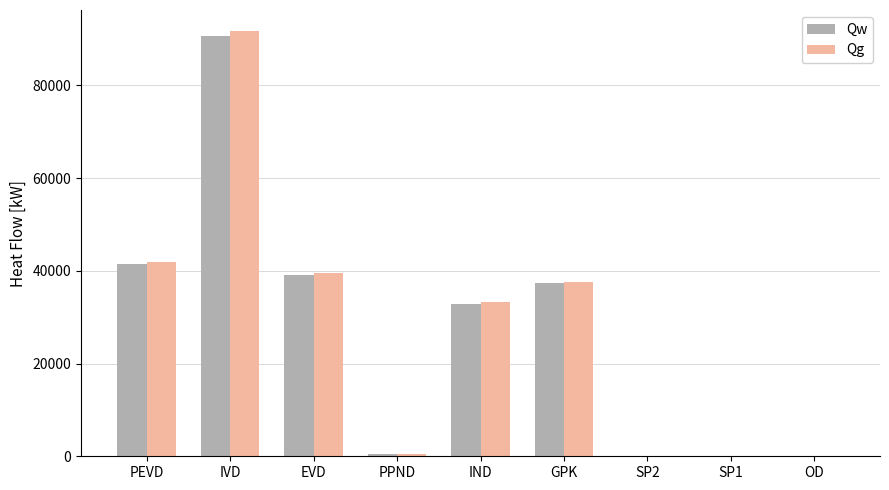

What is the sum of the Qg values at OD and PEVD?

41821.0